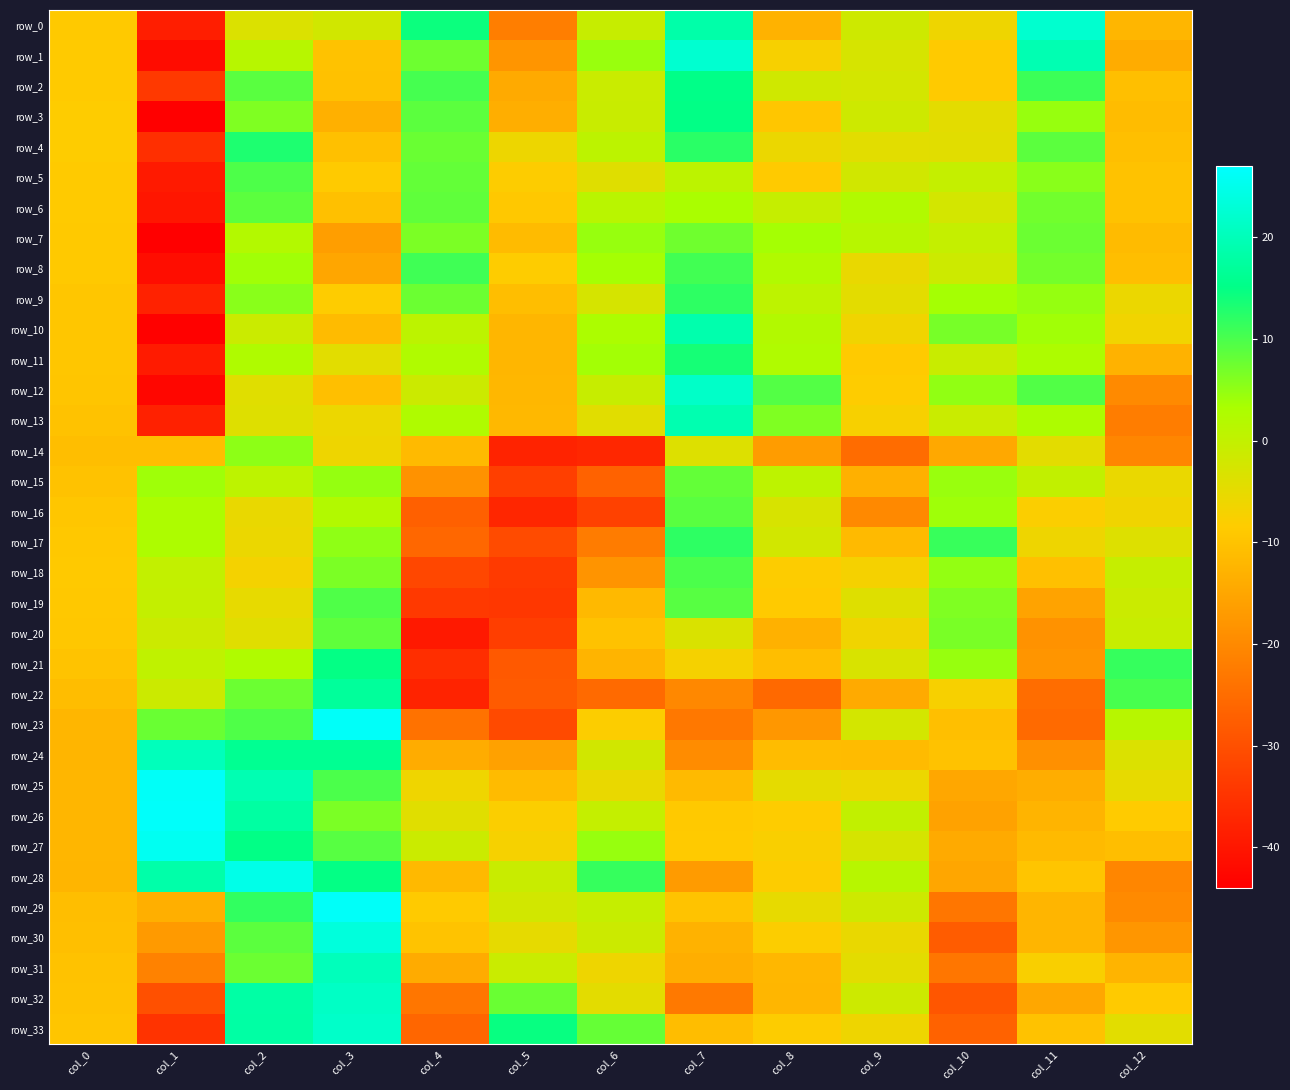

At col_3, list the series in order from smallest to largest.

row_7, row_8, row_3, row_10, row_12, row_6, row_4, row_2, row_1, row_5, row_9, row_14, row_13, row_11, row_0, row_16, row_15, row_17, row_26, row_18, row_20, row_27, row_19, row_25, row_28, row_21, row_24, row_22, row_31, row_32, row_33, row_30, row_29, row_23